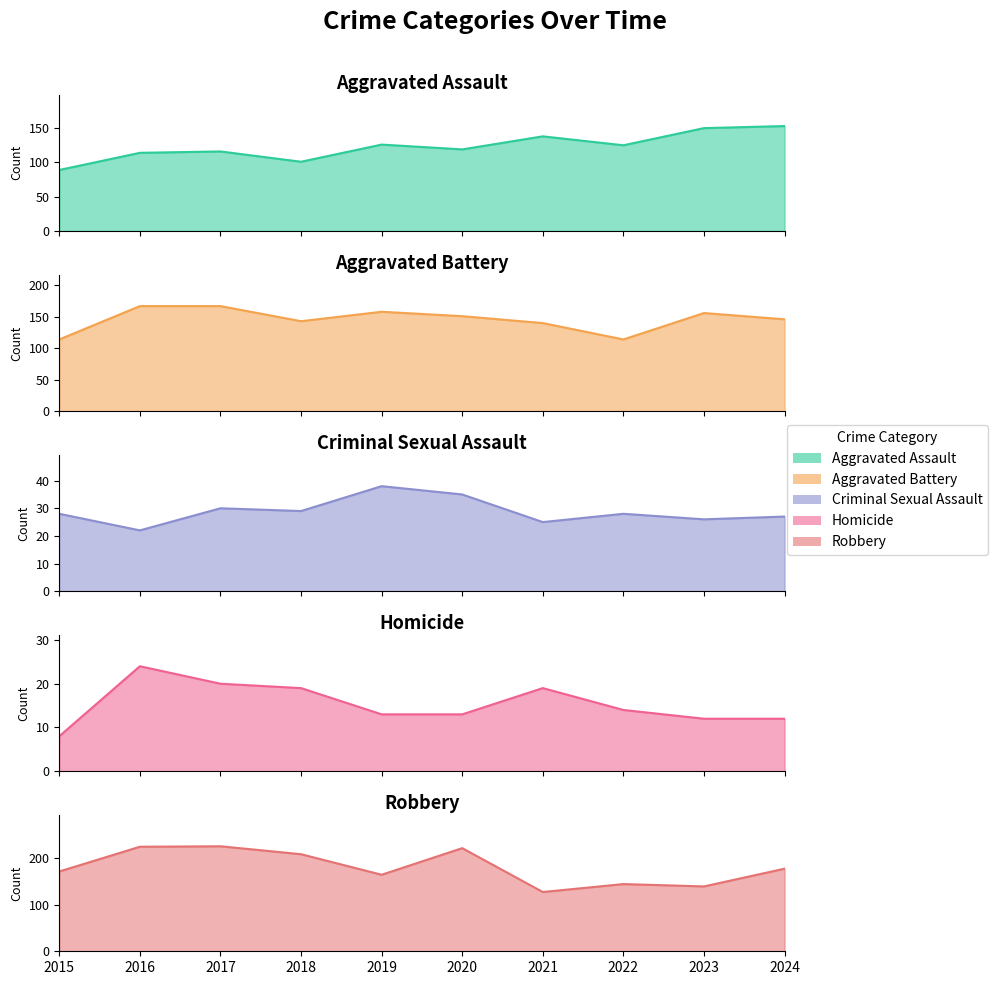

What is the maximum value for Criminal Sexual Assault?

38